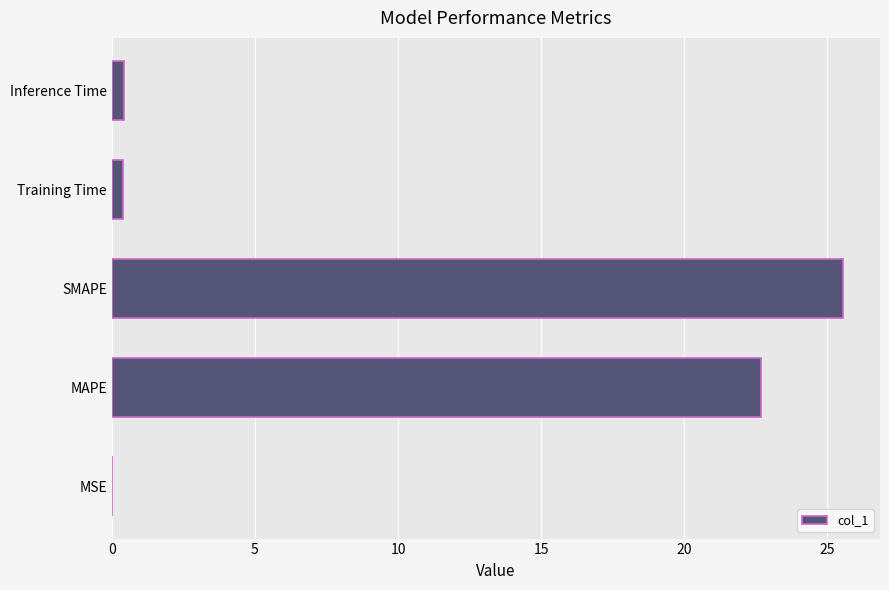

Between SMAPE and Training Time, which is larger?

SMAPE